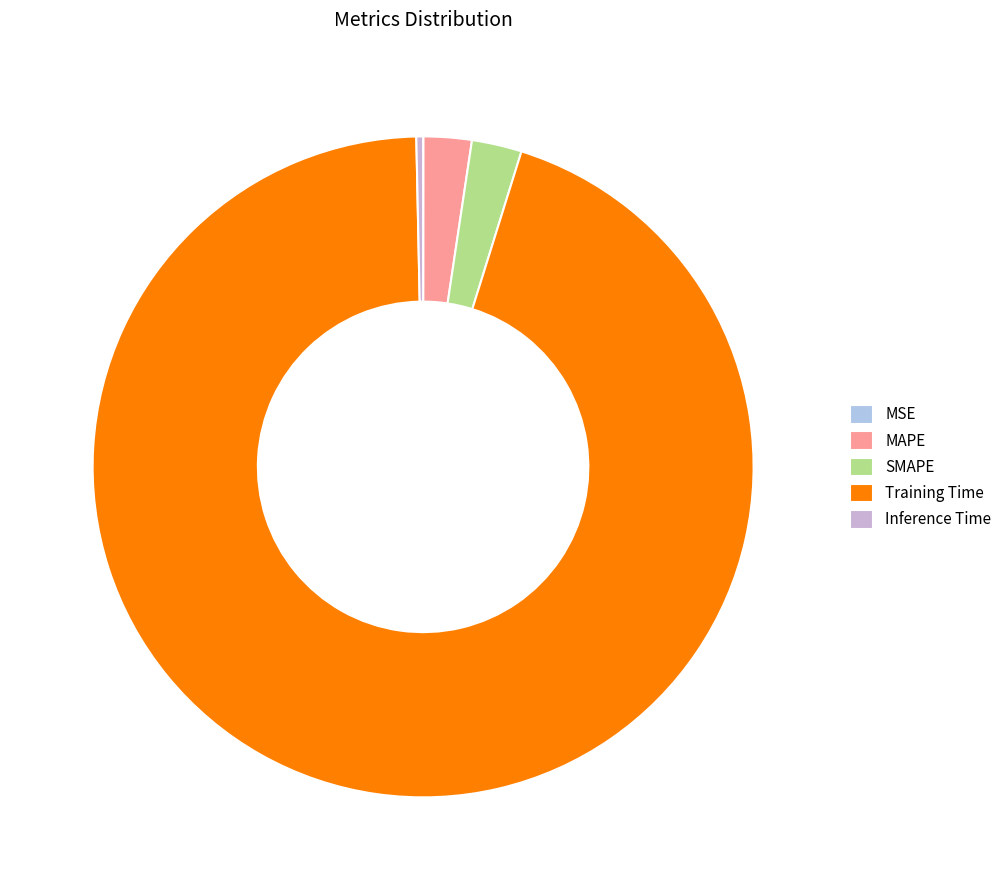

Does SMAPE account for over 50% of the chart?

No